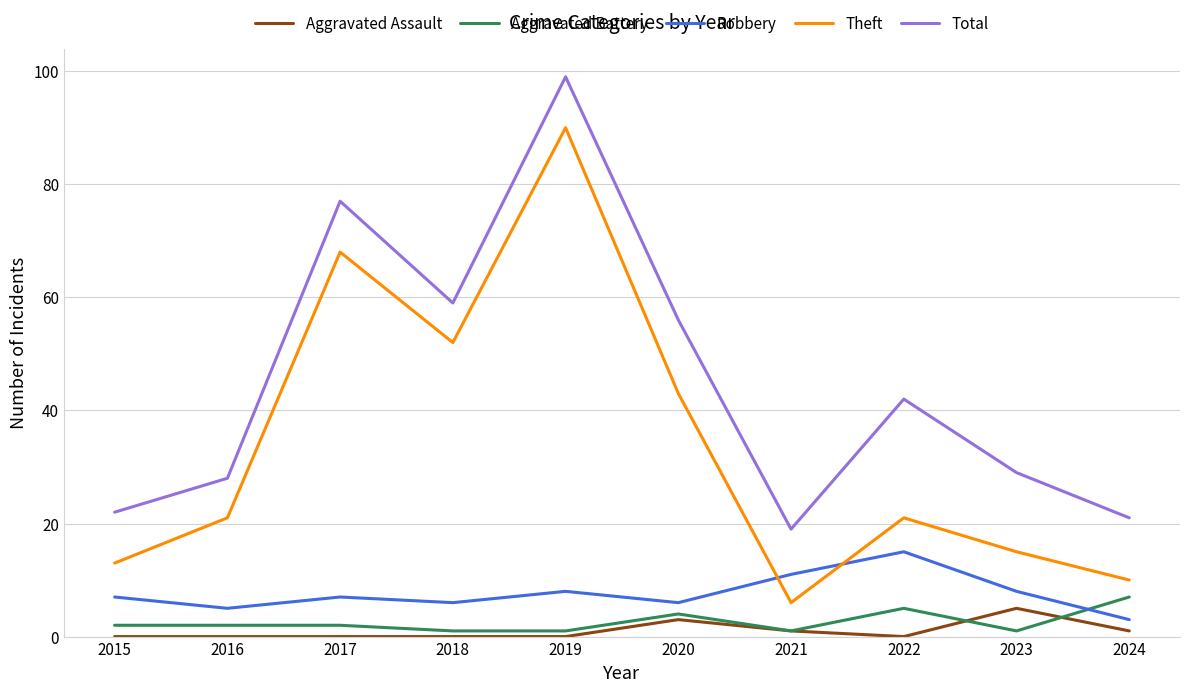

Rank the categories by Total value from highest to lowest.

2019, 2017, 2018, 2020, 2022, 2023, 2016, 2015, 2024, 2021